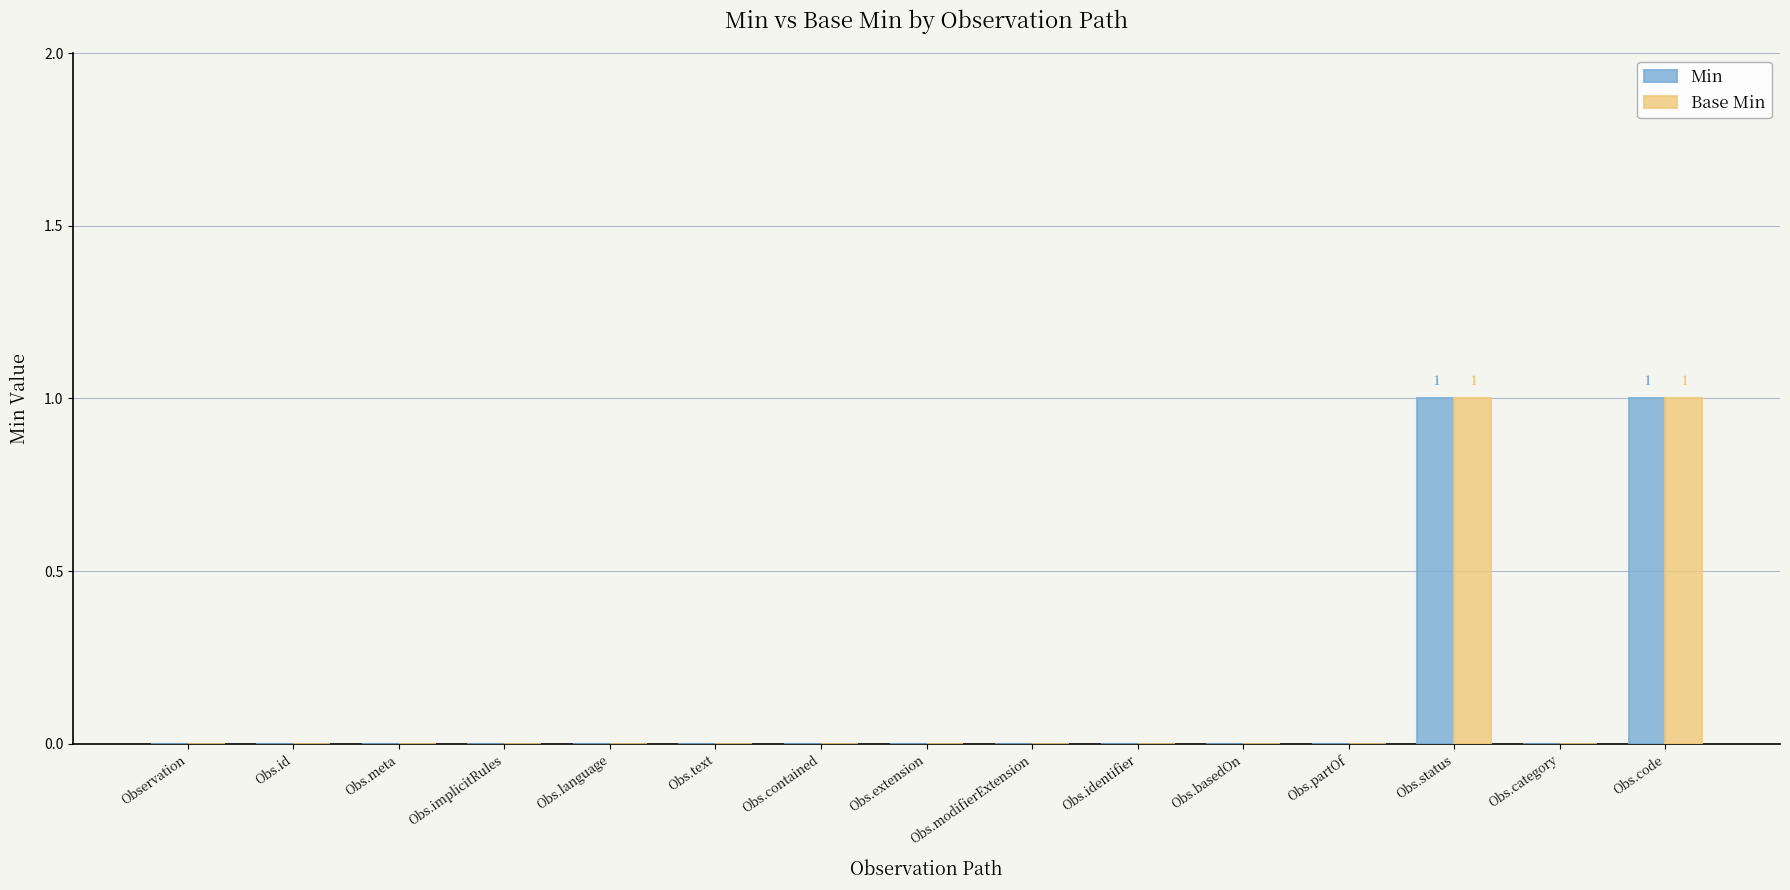

The value of Base Min at Obs.code is 0. True or false?

False